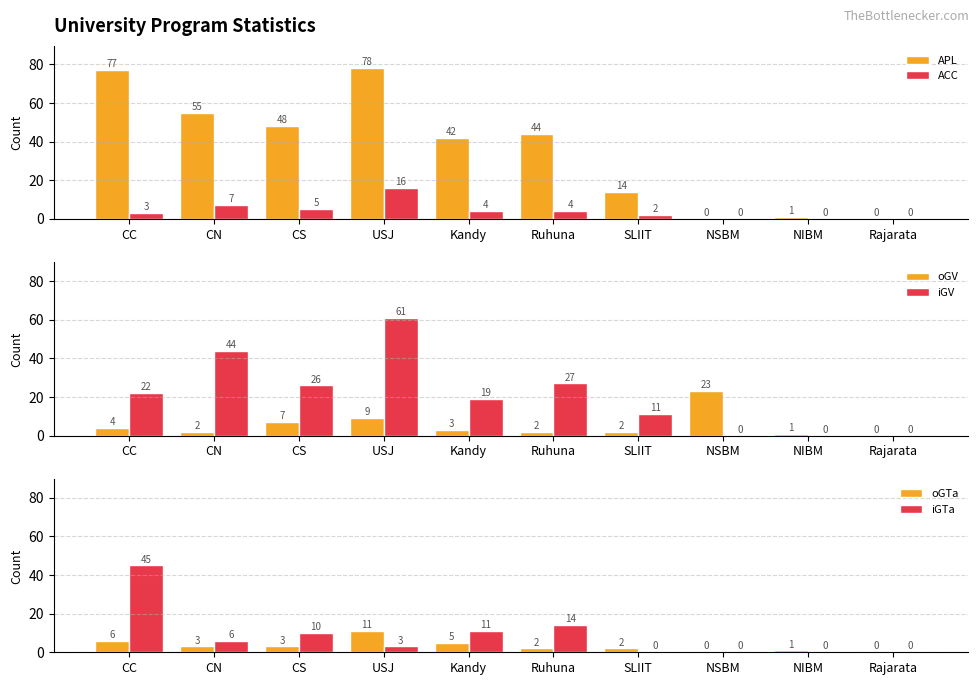

Which series has the largest total across all categories?

APL